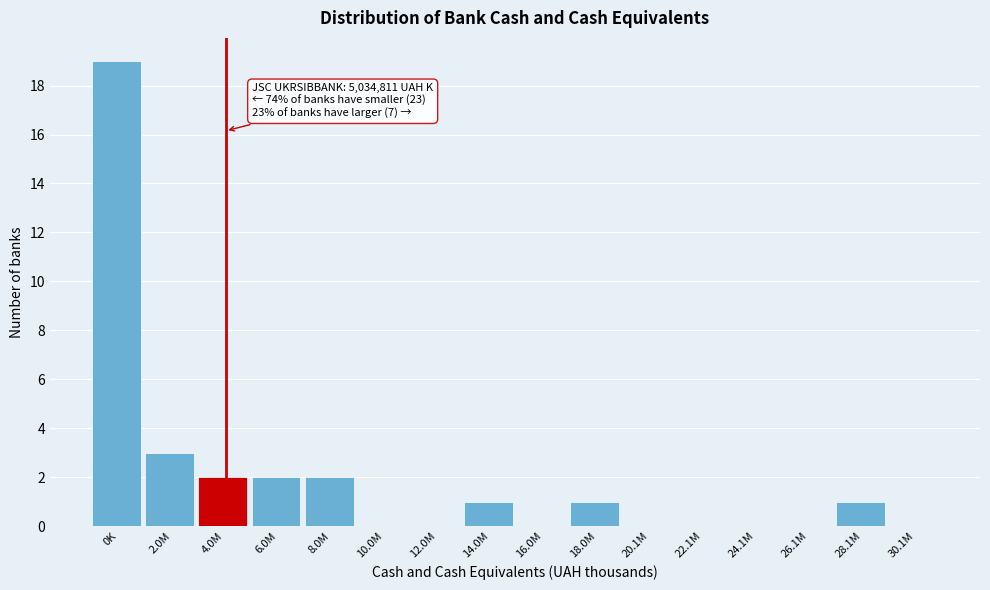

Reading left to right, transcribe all the data shown in this chart.

0K=19	2.0M=3	4.0M=2	6.0M=2	8.0M=2	10.0M=0	12.0M=0	14.0M=1	16.0M=0	18.0M=1	20.1M=0	22.1M=0	24.1M=0	26.1M=0	28.1M=1	30.1M=0